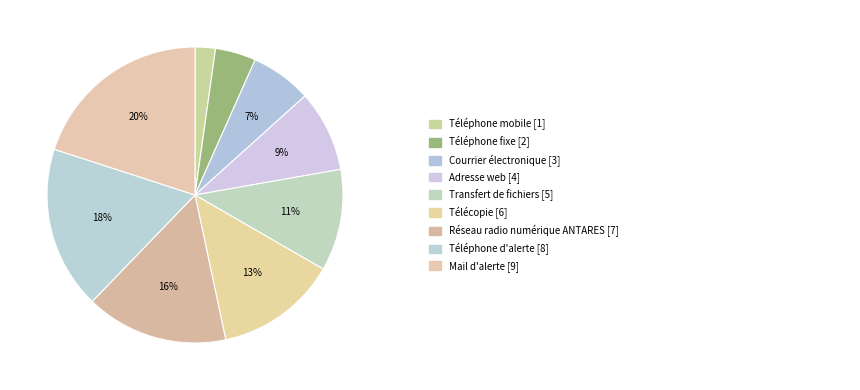

Which slice is the largest?

Mail d'alerte